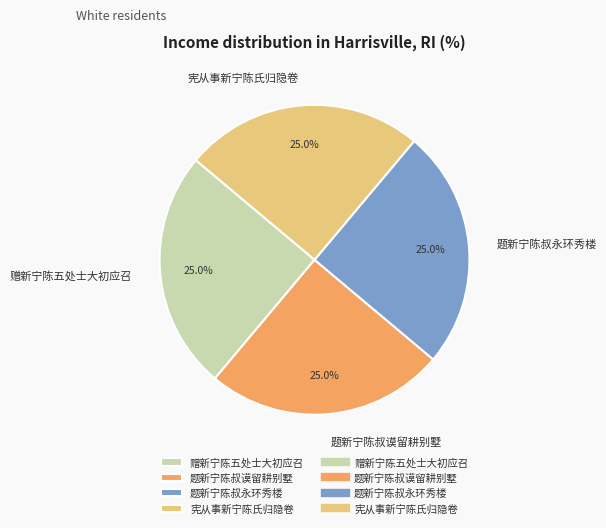

How many segments does this pie chart have?

4